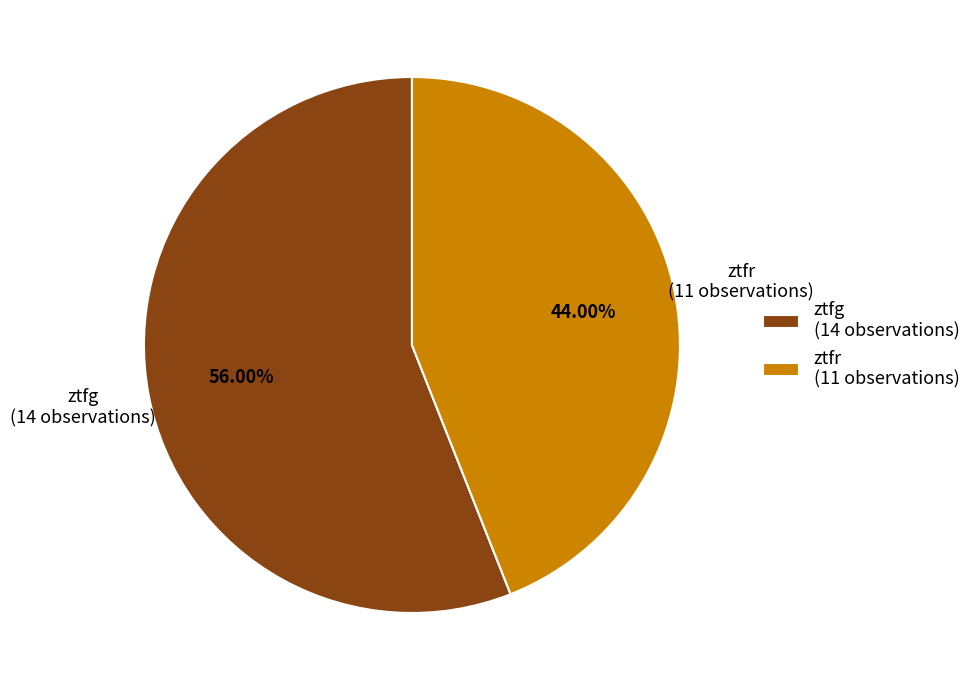

Rank the categories by value from lowest to highest.

ztfr, ztfg